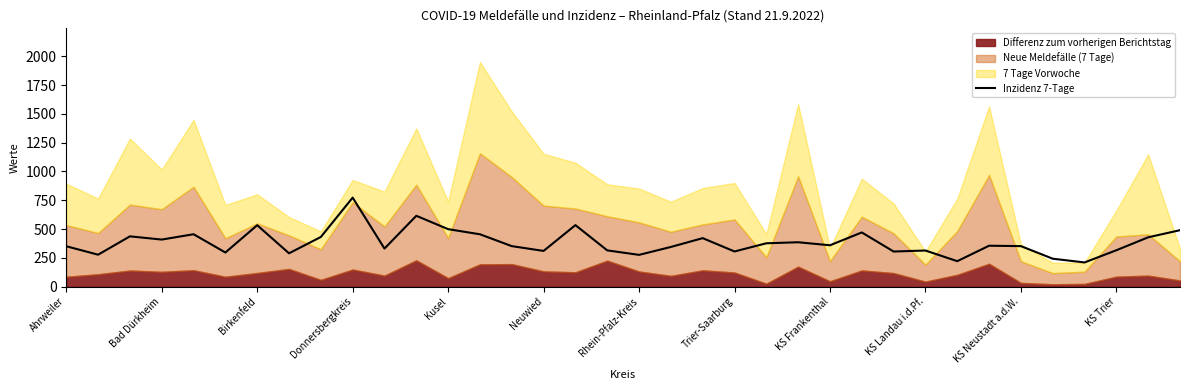

The Inzidenz 7-Tage series shows 1047.1 at Donnersbergkreis. True or false?

False